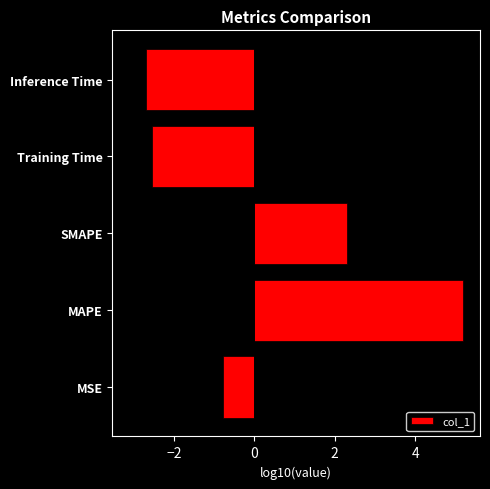

Reading left to right, list all the values displayed in this chart.

-0.8	5.2	2.3	-2.5	-2.7